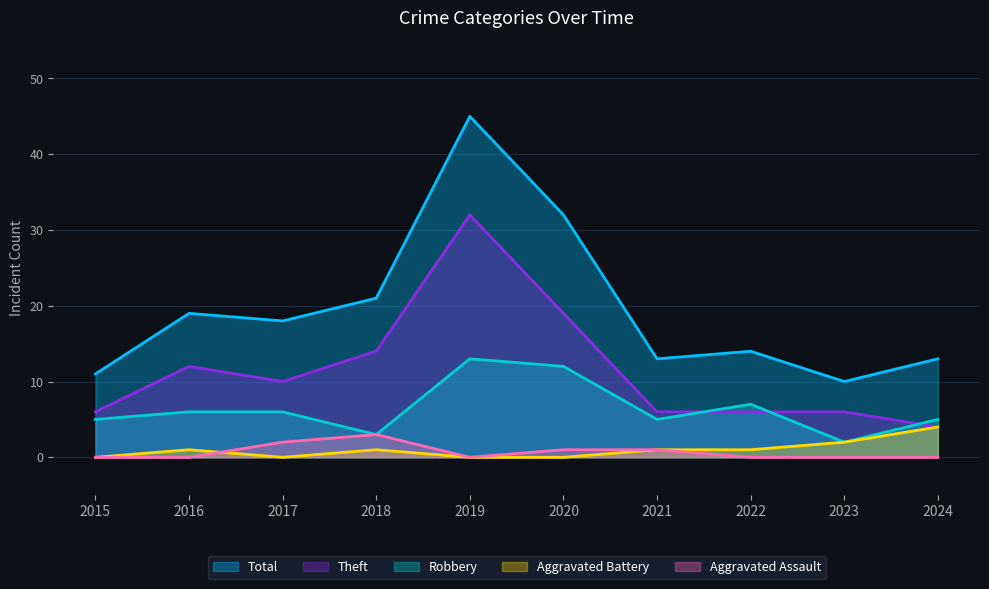

The Aggravated Assault series shows 1 at 2015. True or false?

False